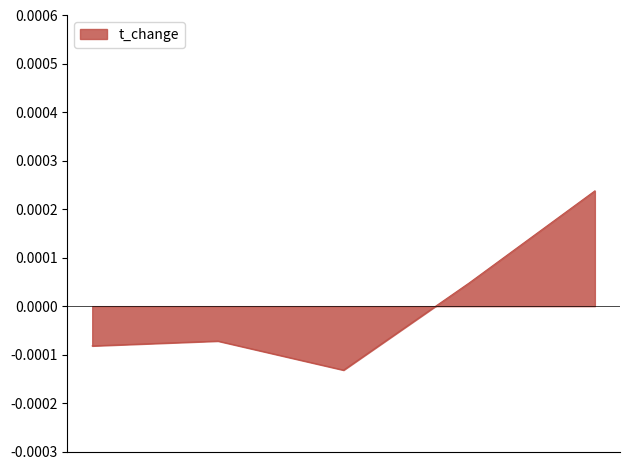

How many positive values are there?

2